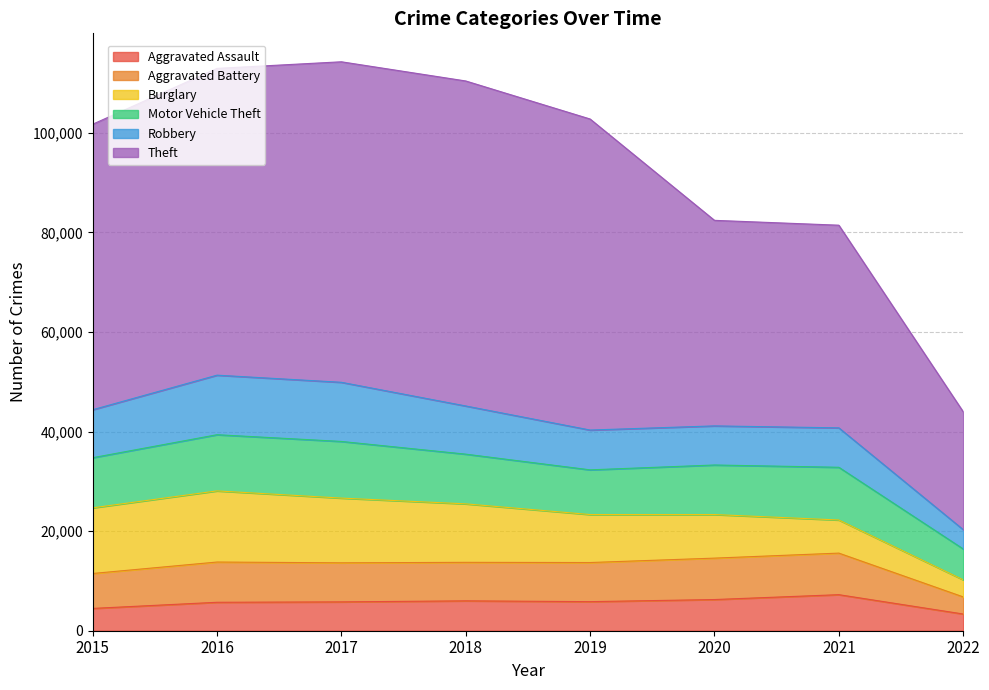

Count the number of data series in this chart.

6